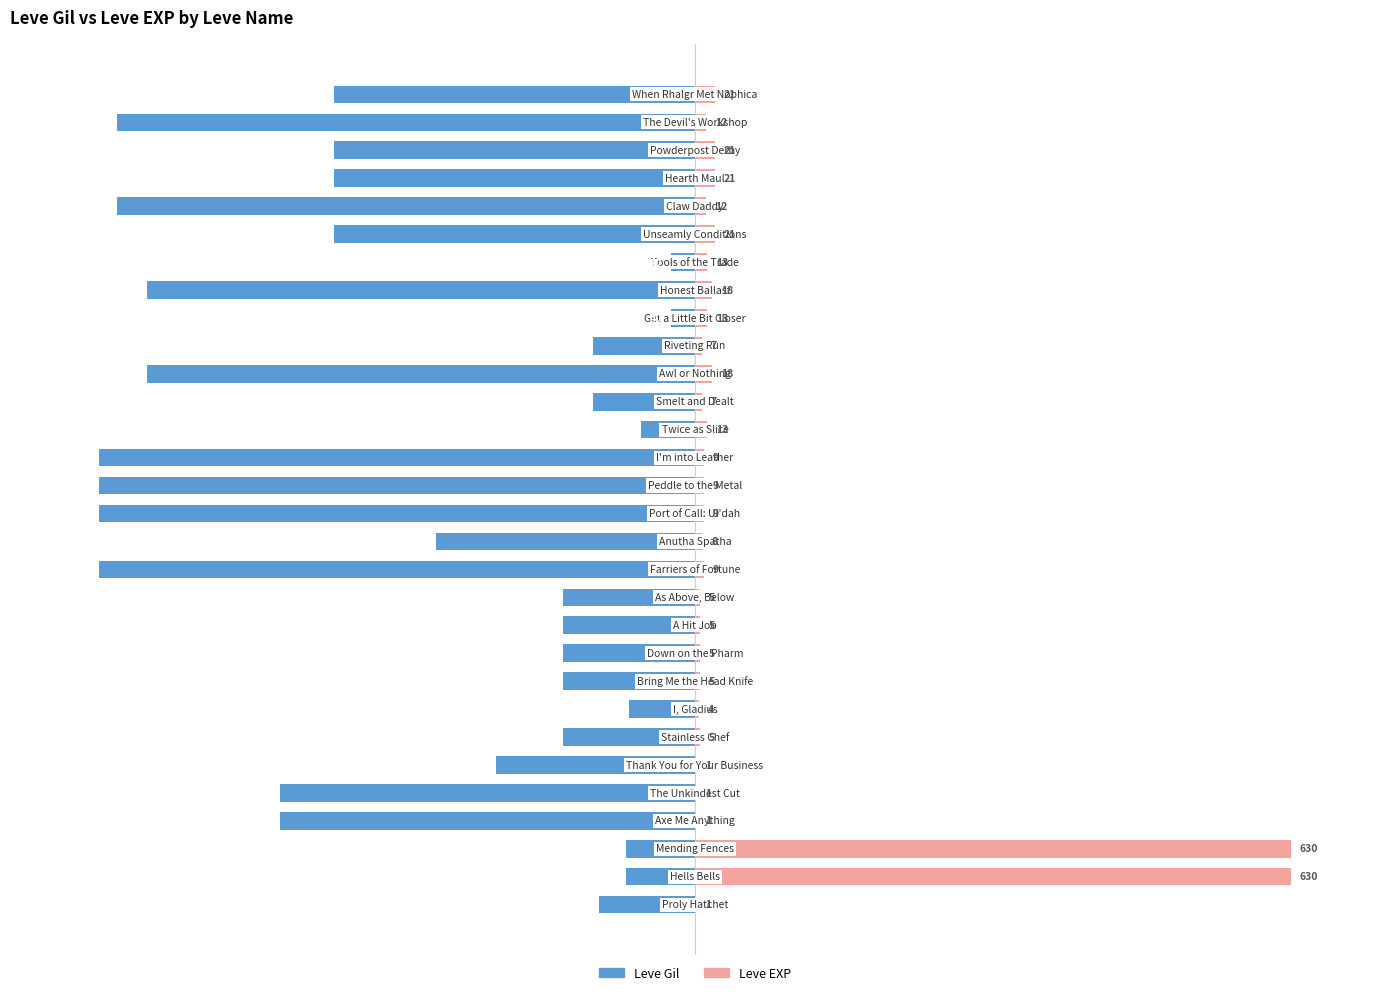

Is it true that Leve EXP equals 5.1 at 24?

False